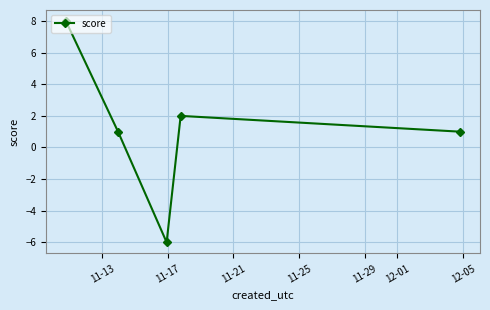

What is the greatest value displayed?

8